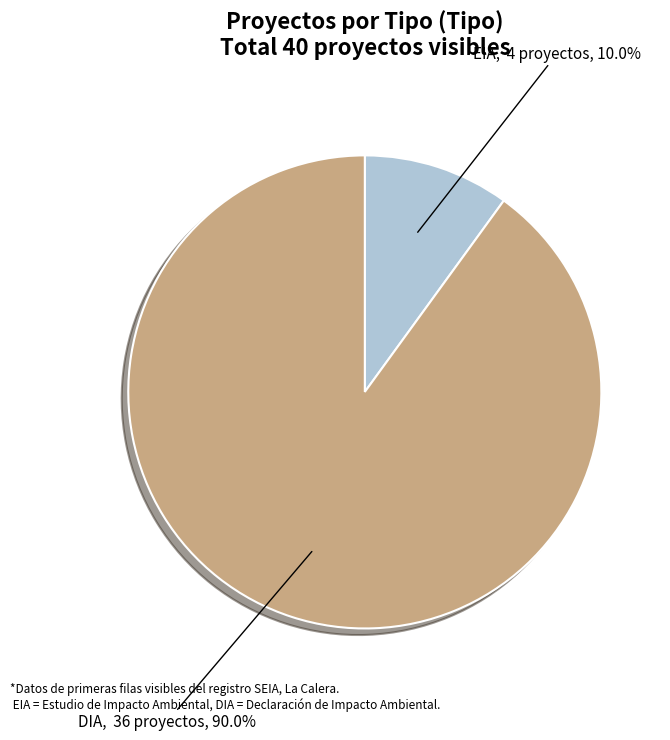

Count the number of slices in the pie.

2